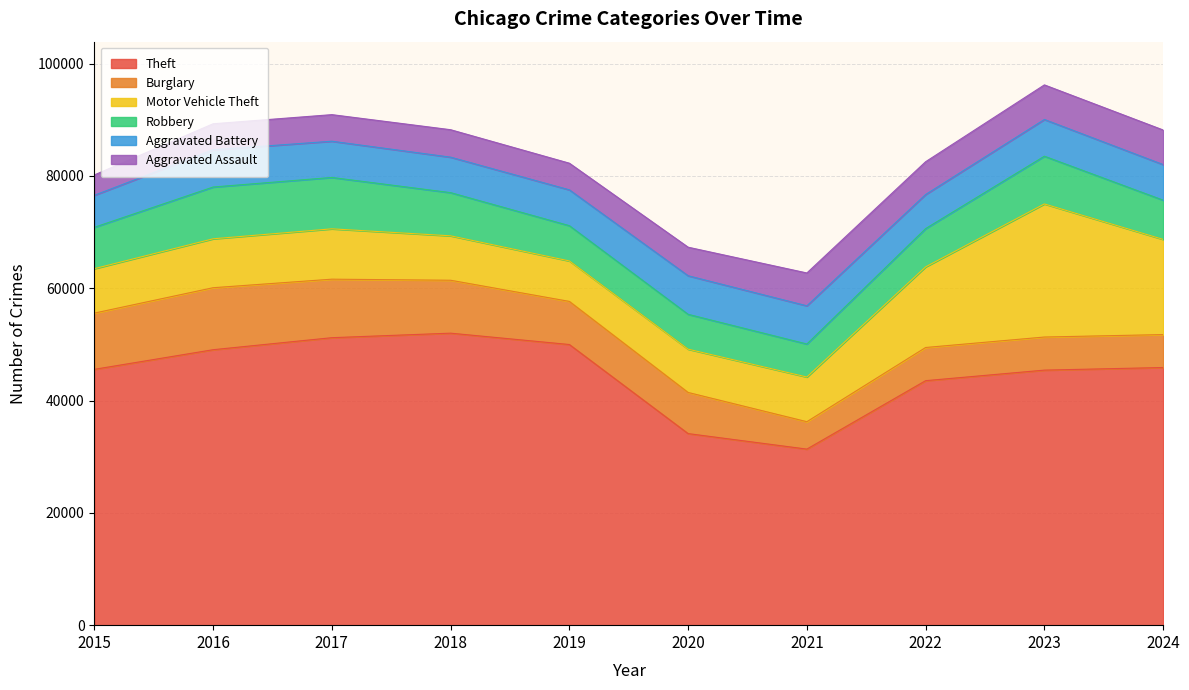

Rank the categories by Aggravated Assault value from lowest to highest.

2015, 2016, 2017, 2019, 2018, 2020, 2022, 2021, 2024, 2023